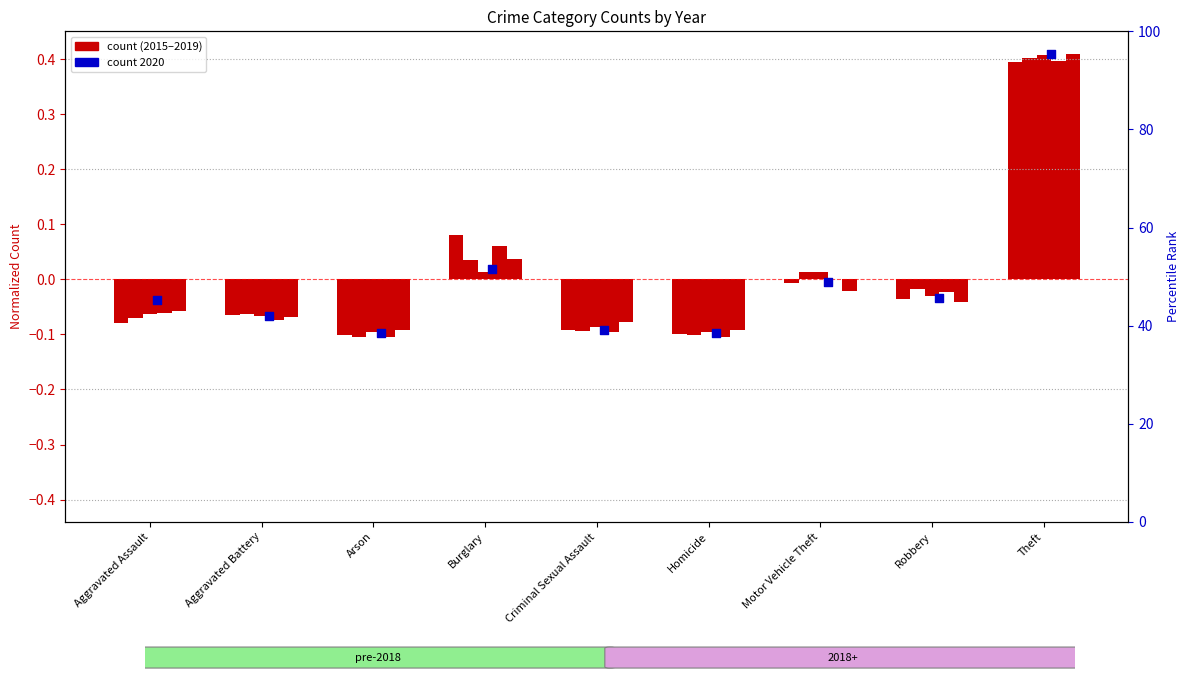

At which category is the sum across all series the highest?

Theft